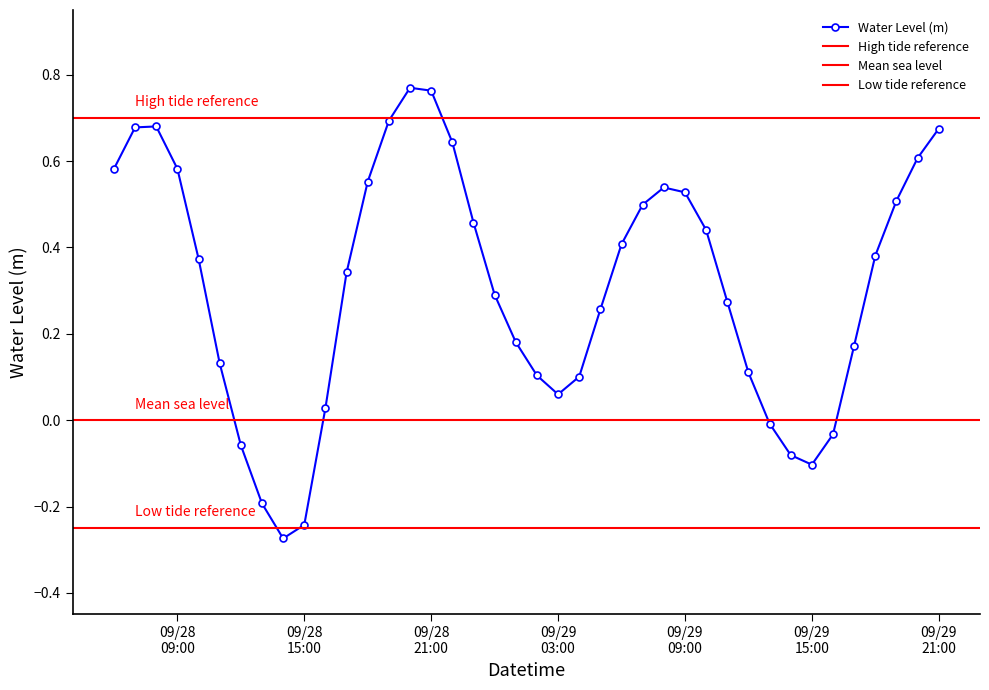

How many interior local valleys does the Water Level (m) series have?

3